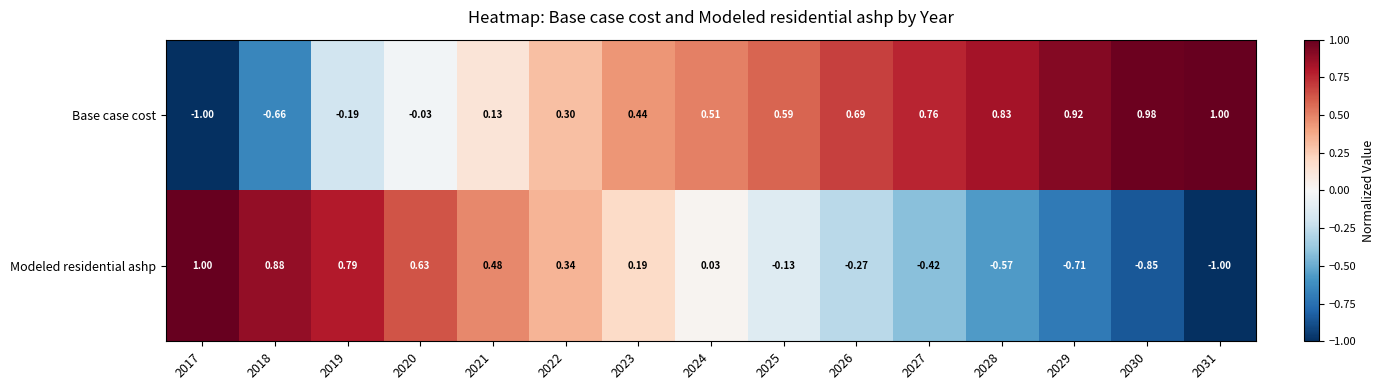

How many categories are shown in the chart?

15